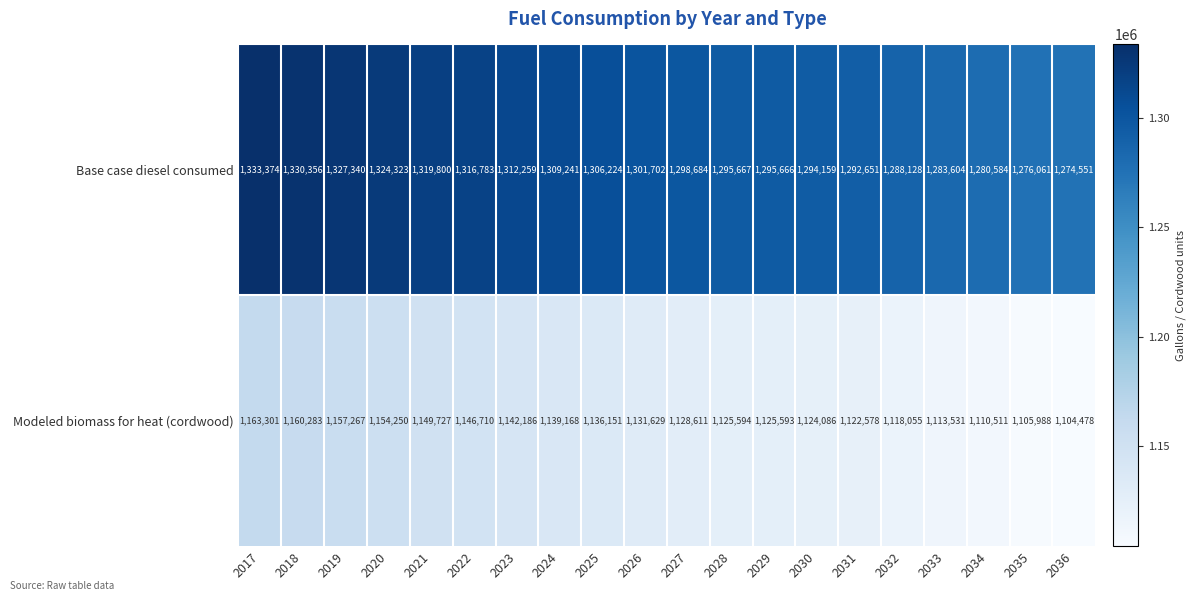

What is the total value across all series at 2036?

2379029